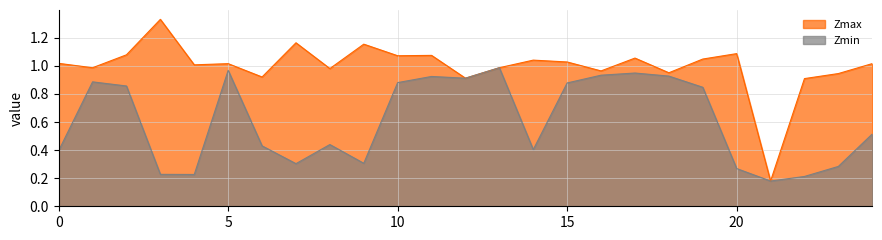

What is the value of the Zmax point at the 22nd from the left?

0.2